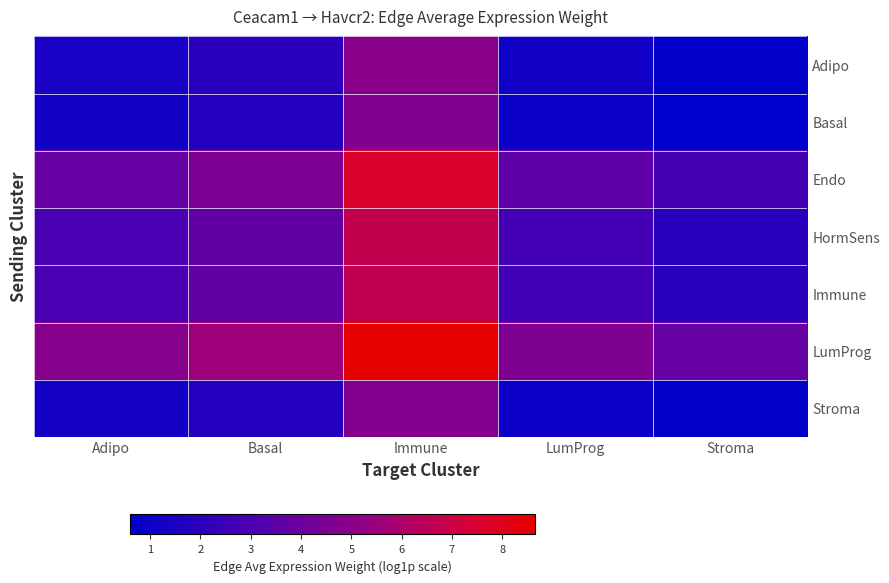

How many categories are shown in the chart?

5